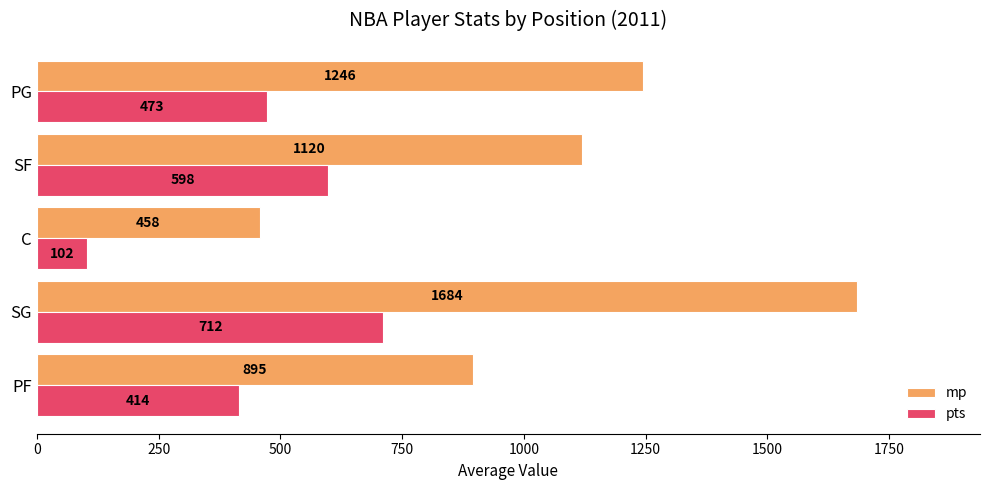

What is the difference between the maximum and minimum values in the mp series?

1226.0